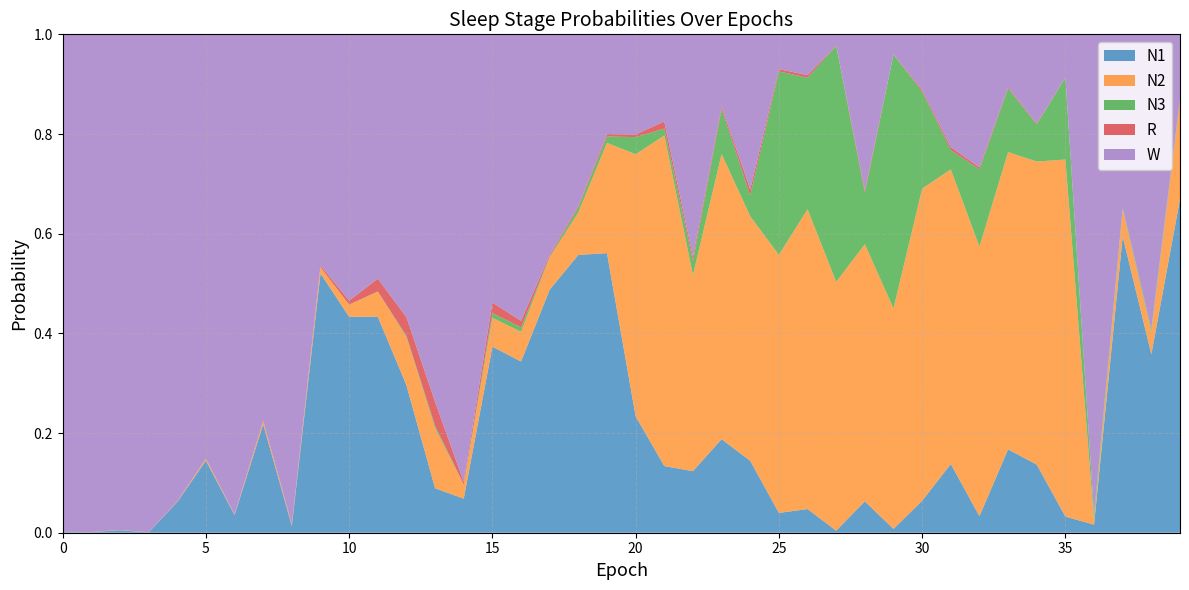

Reading left to right, what are all the values shown in this chart?

N1: 0.0	0.0	0.0	0.0	0.1	0.1	0.0	0.2	0.0	0.5	0.4	0.4	0.3	0.1	0.1	0.4	0.3	0.5	0.6	0.6	0.2	0.1	0.1	0.2	0.1	0.0	0.0	0.0	0.1	0.0	0.1	0.1	0.0	0.2	0.1	0.0	0.0	0.6	0.4	0.7
N2: 0.0	0.0	0.0	0.0	0.0	0.0	0.0	0.0	0.0	0.0	0.0	0.1	0.1	0.1	0.0	0.1	0.1	0.1	0.1	0.2	0.5	0.7	0.4	0.6	0.5	0.5	0.6	0.5	0.5	0.4	0.6	0.6	0.5	0.6	0.6	0.7	0.0	0.1	0.0	0.2
N3: 0.0	0.0	0.0	0.0	0.0	0.0	0.0	0.0	0.0	0.0	0.0	0.0	0.0	0.0	0.0	0.0	0.0	0.0	0.0	0.0	0.0	0.0	0.0	0.1	0.0	0.4	0.3	0.5	0.1	0.5	0.2	0.0	0.2	0.1	0.1	0.2	0.0	0.0	0.0	0.0
R: 0.0	0.0	0.0	0.0	0.0	0.0	0.0	0.0	0.0	0.0	0.0	0.0	0.0	0.0	0.0	0.0	0.0	0.0	0.0	0.0	0.0	0.0	0.0	0.0	0.0	0.0	0.0	0.0	0.0	0.0	0.0	0.0	0.0	0.0	0.0	0.0	0.0	0.0	0.0	0.0
W: 1.0	1.0	1.0	1.0	0.9	0.9	1.0	0.8	1.0	0.5	0.5	0.5	0.6	0.7	0.9	0.5	0.6	0.4	0.3	0.2	0.2	0.2	0.4	0.1	0.3	0.1	0.1	0.0	0.3	0.0	0.1	0.2	0.3	0.1	0.2	0.1	1.0	0.3	0.6	0.1